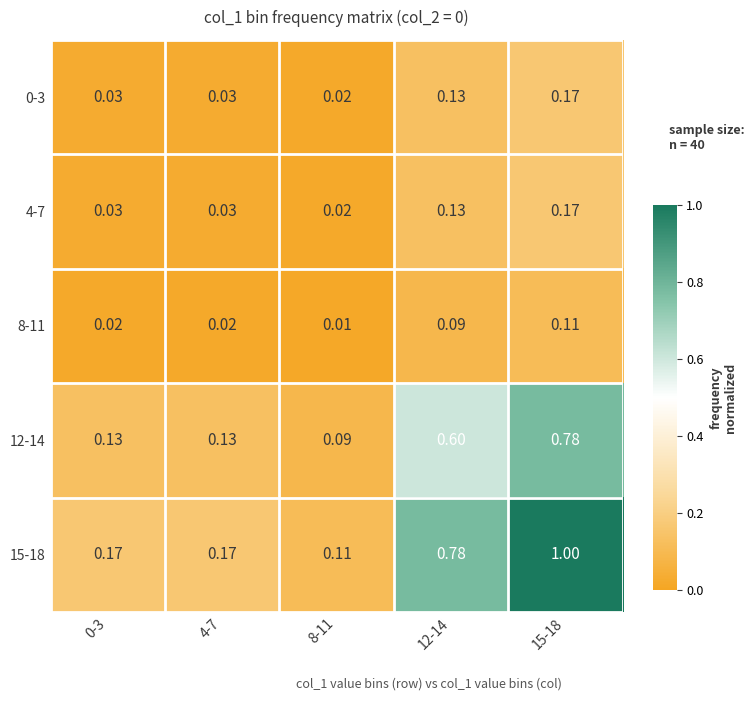

Which series has the largest total across all categories?

15-18